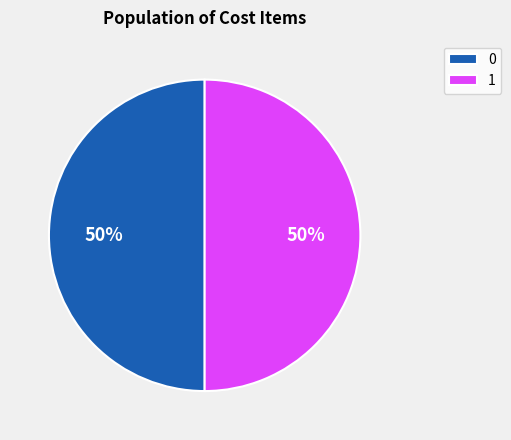

To the nearest percent, what is the average slice percentage?

50%